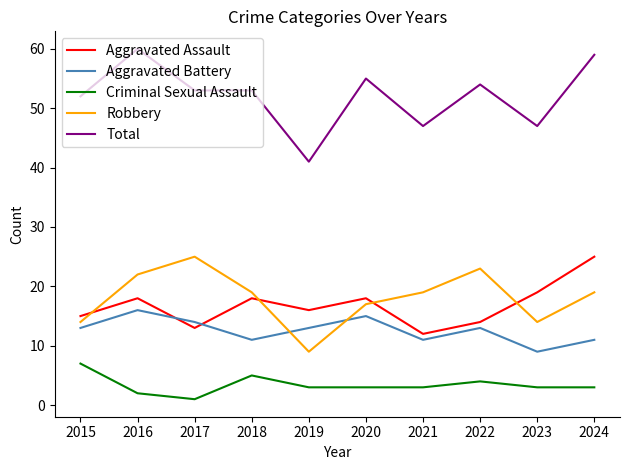

Which series has the largest range (max minus min)?

Total